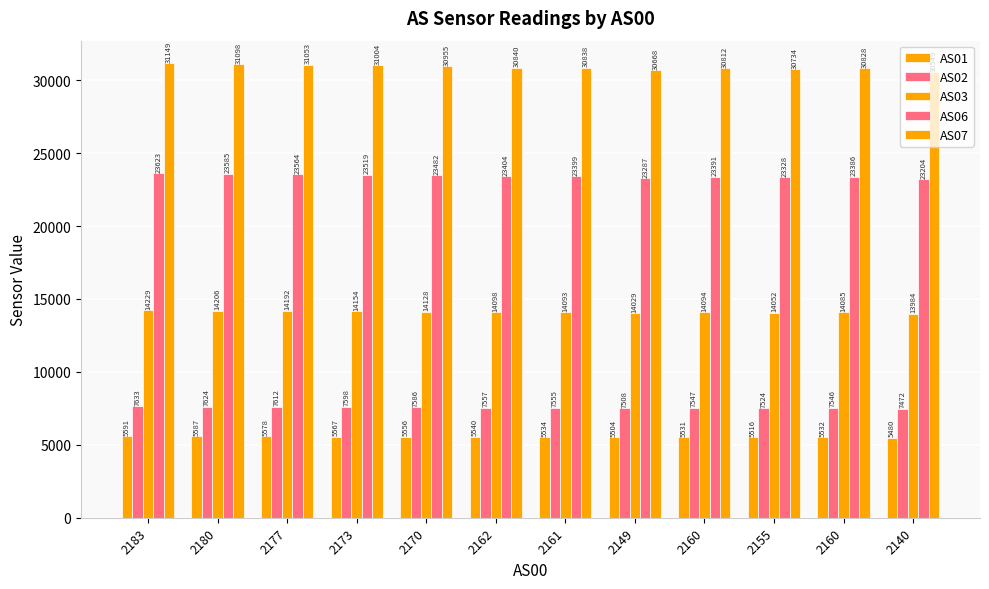

How many values in the AS07 series are below 30840?

6